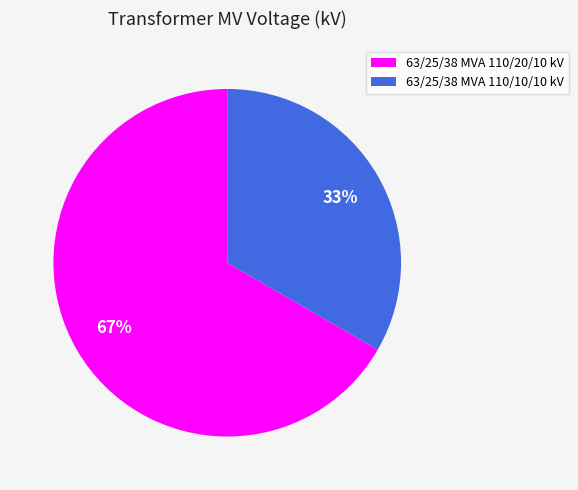

Is the sum of 63/25/38 MVA 110/10/10 kV and 63/25/38 MVA 110/20/10 kV greater than half?

Yes